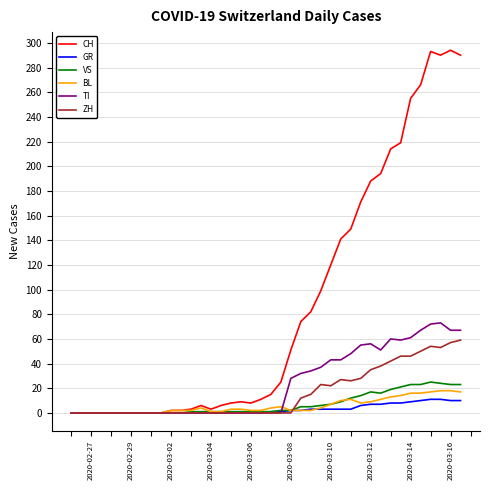

What is the highest value of the BL series?

18